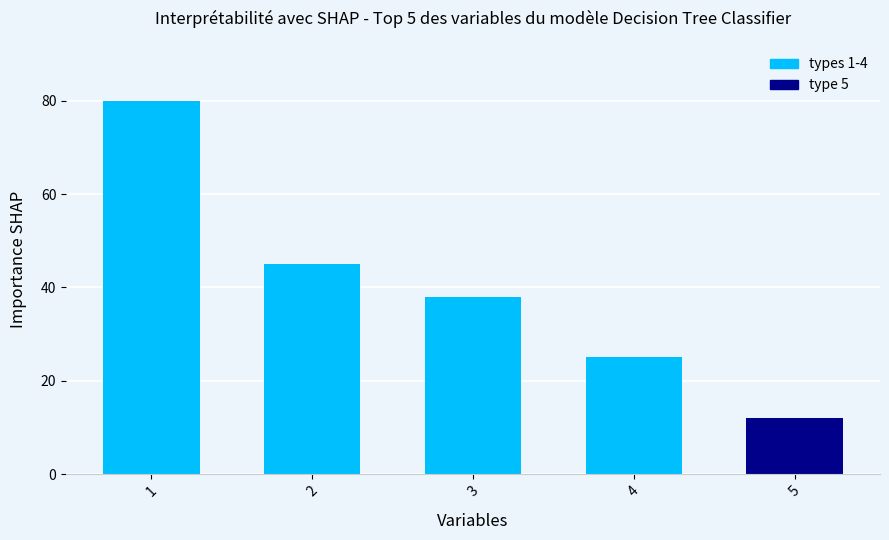

What is the change in value from 1 to 2?

-35